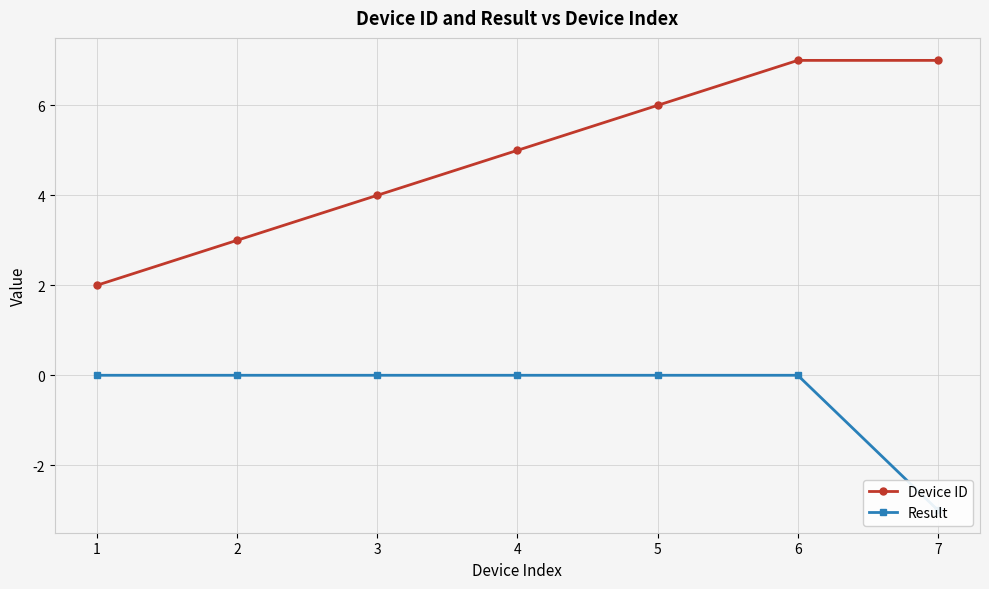

What are all the series names shown in the legend?

Device ID, Result